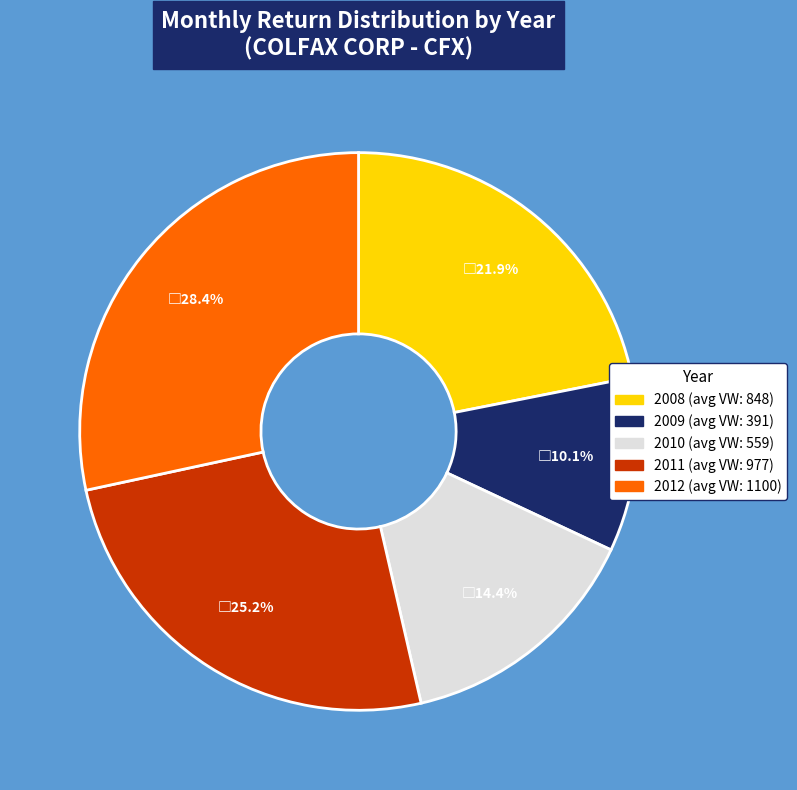

Approximately how many times larger is the value at 2011 compared to 2012?

0.9